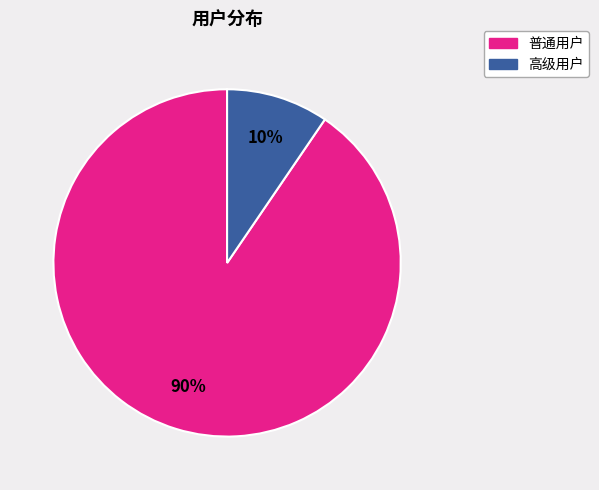

Count the number of slices in the pie.

2